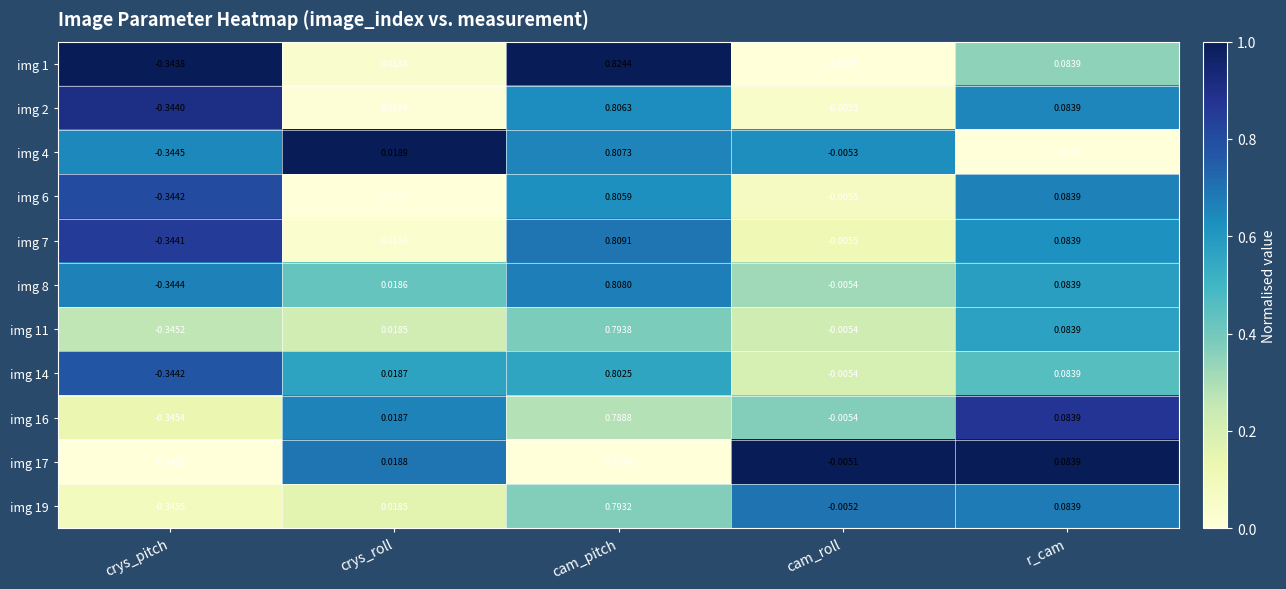

Where is img 16 nearest to the value 0?

cam_roll